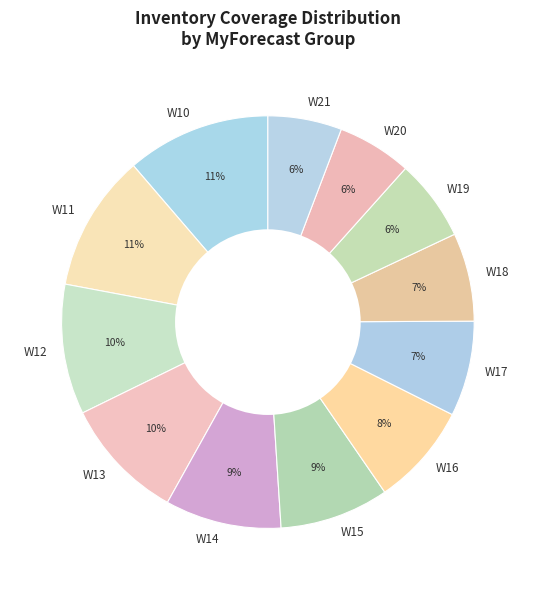

To the nearest percent, what percentage of the pie is W12?

10%